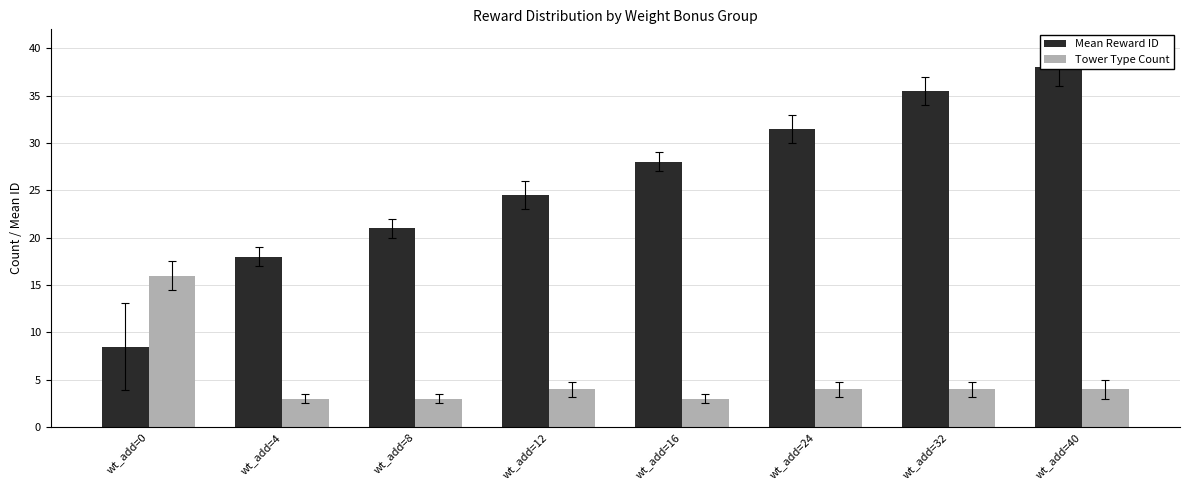

How many bars are there in total?

16